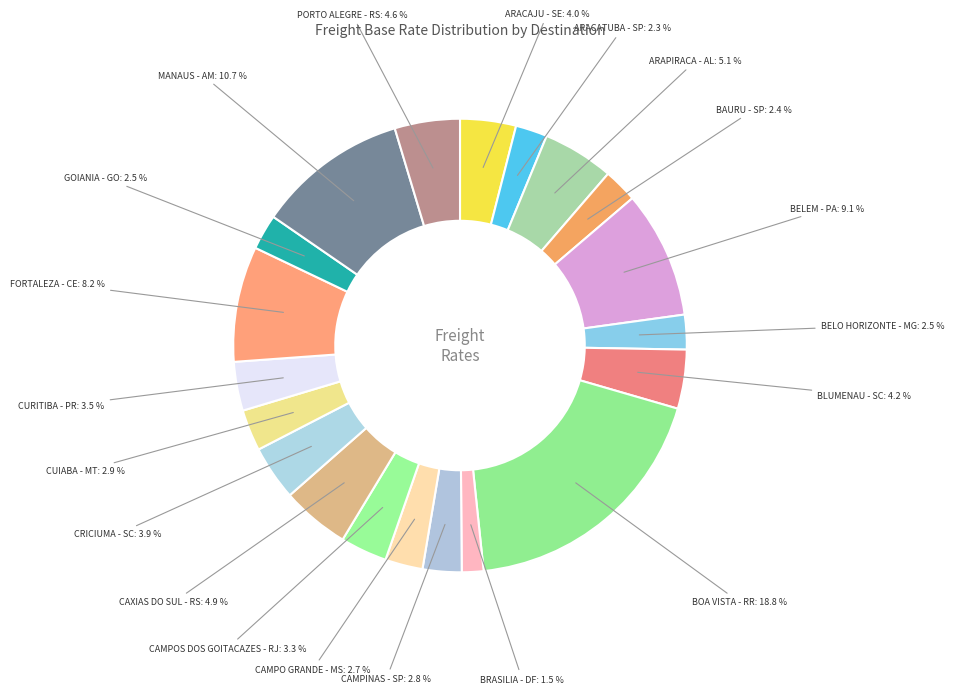

Count the number of slices in the pie.

20